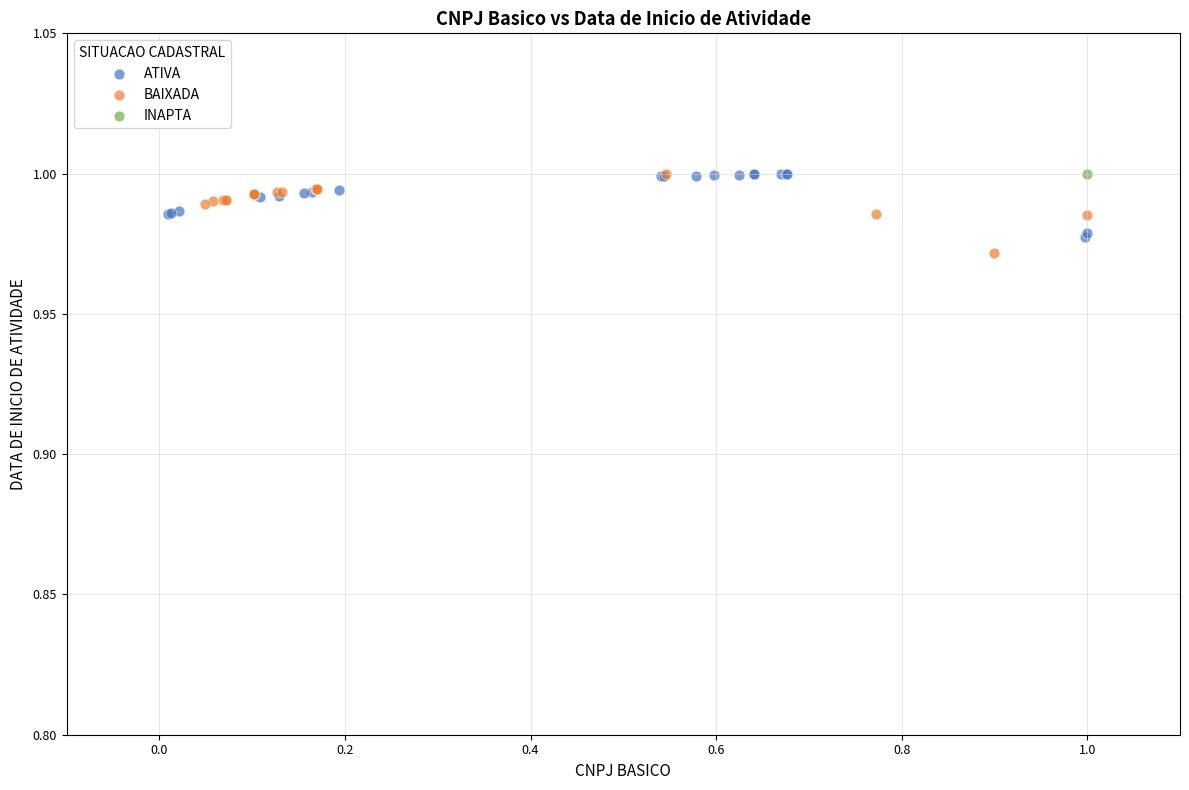

What are all the series names shown in the legend?

ATIVA, BAIXADA, INAPTA